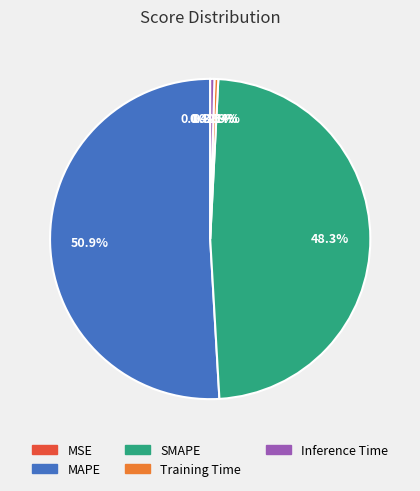

What portion of the pie excludes Training Time?

99.6%